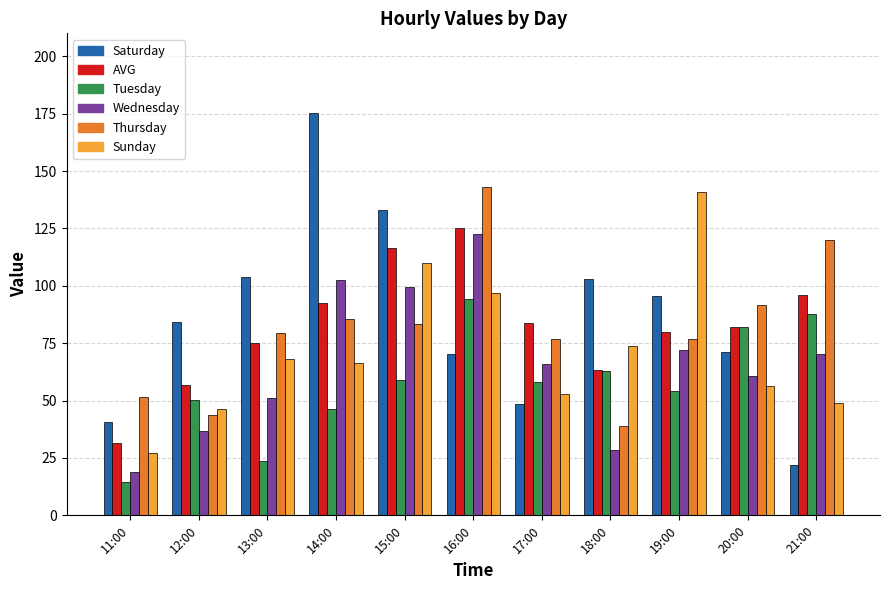

At which label is Sunday closest to 83?

18:00